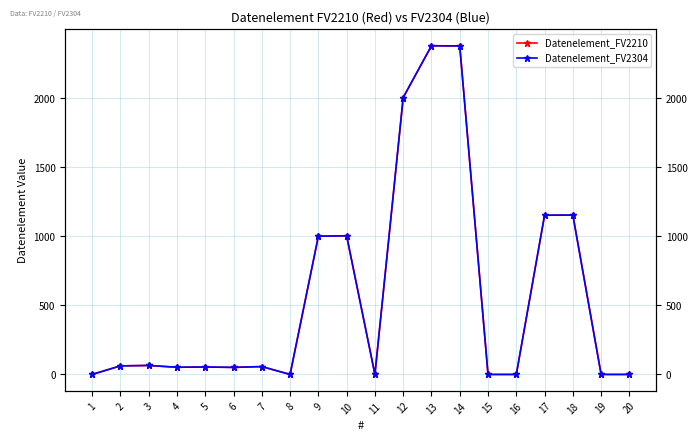

How many data points in Datenelement_FV2304 are less than 57?

10